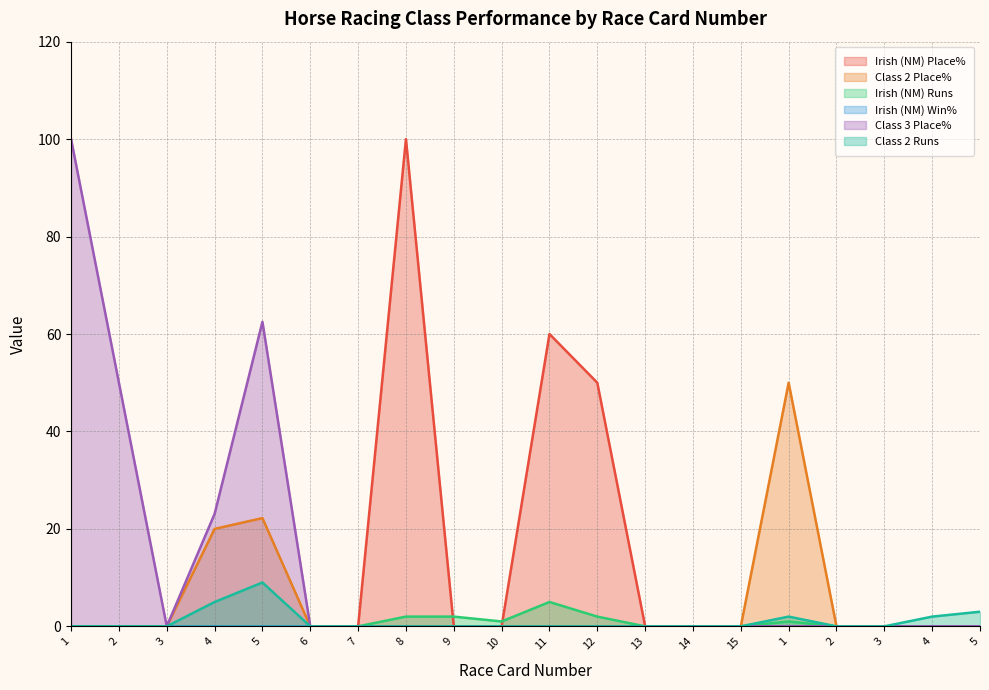

Where is the first local minimum for Class 3 Place%?

3